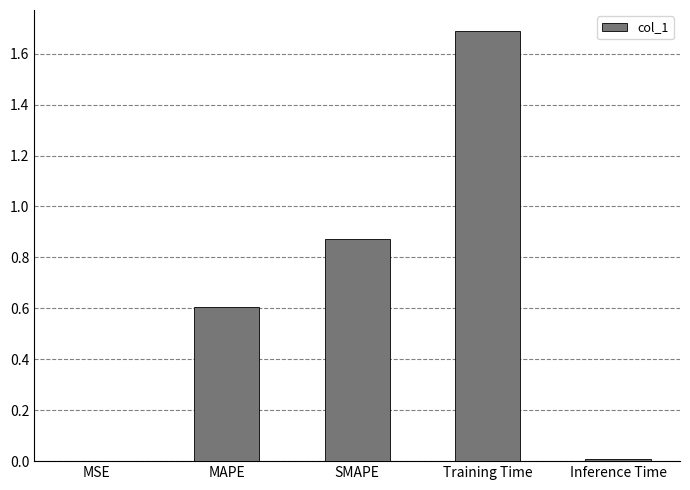

What is the sum of all values?

3.2